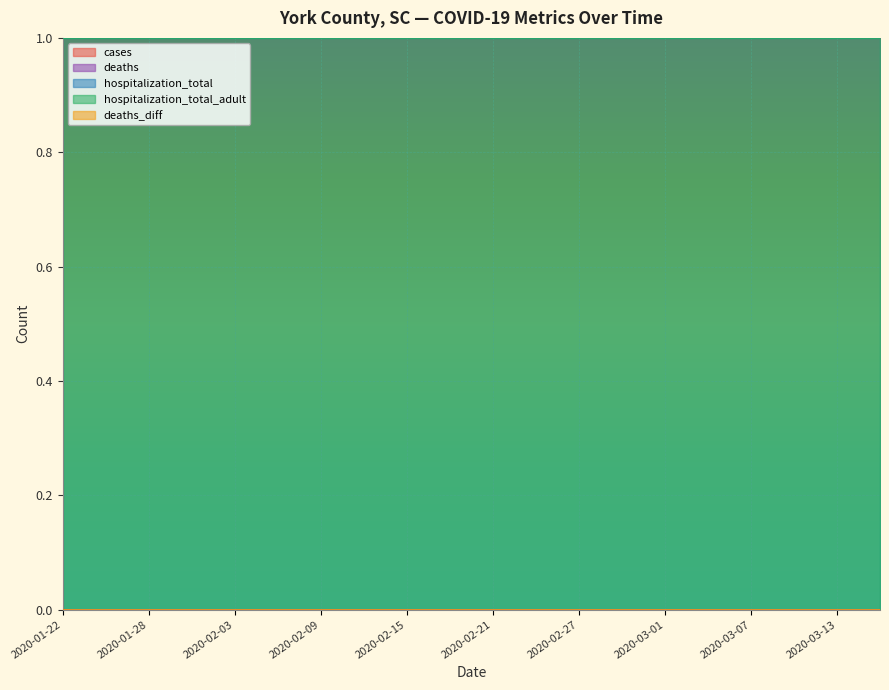

What is the difference between the highest and lowest values at 2020-02-18?

1